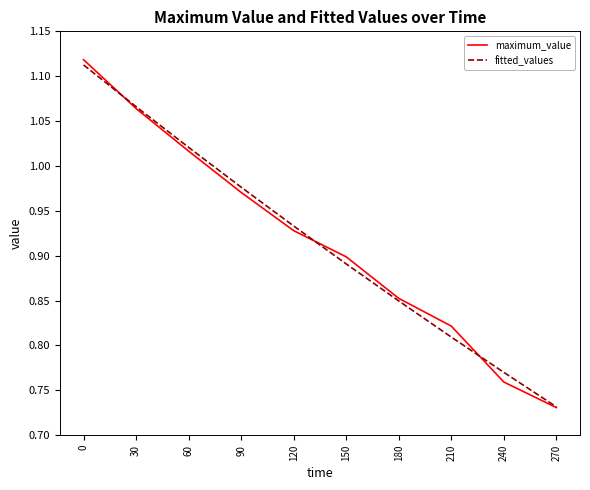

List the labels in order of fitted_values value, largest first.

0, 30, 60, 90, 120, 150, 180, 210, 240, 270